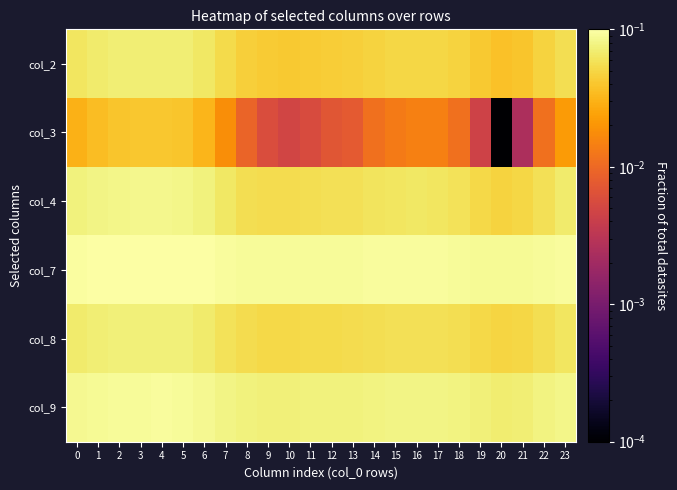

What is the total value across all series at 2?

0.5